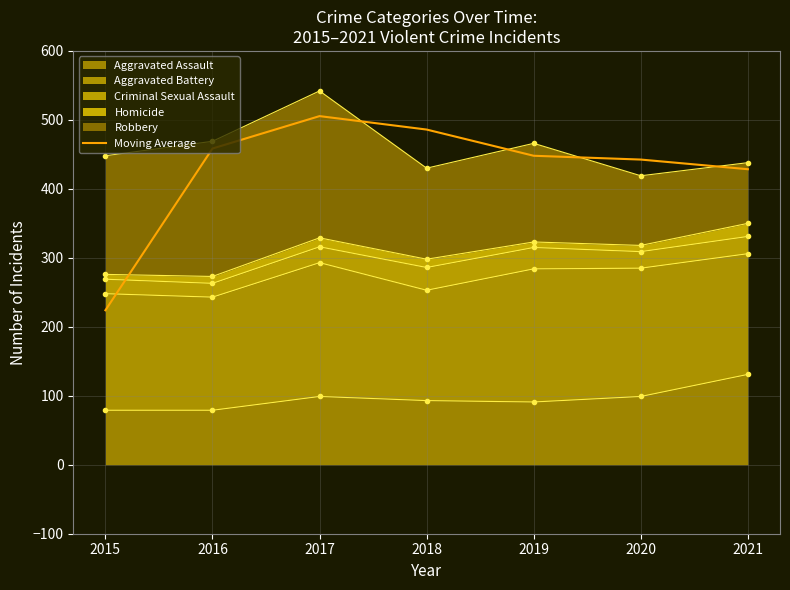

What is the smallest value displayed?

224.0